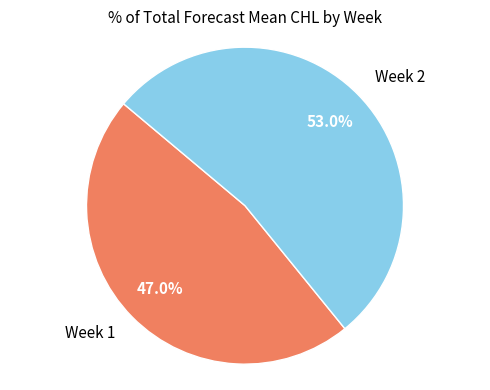

Which has a higher value, Week 1 or Week 2?

Week 2